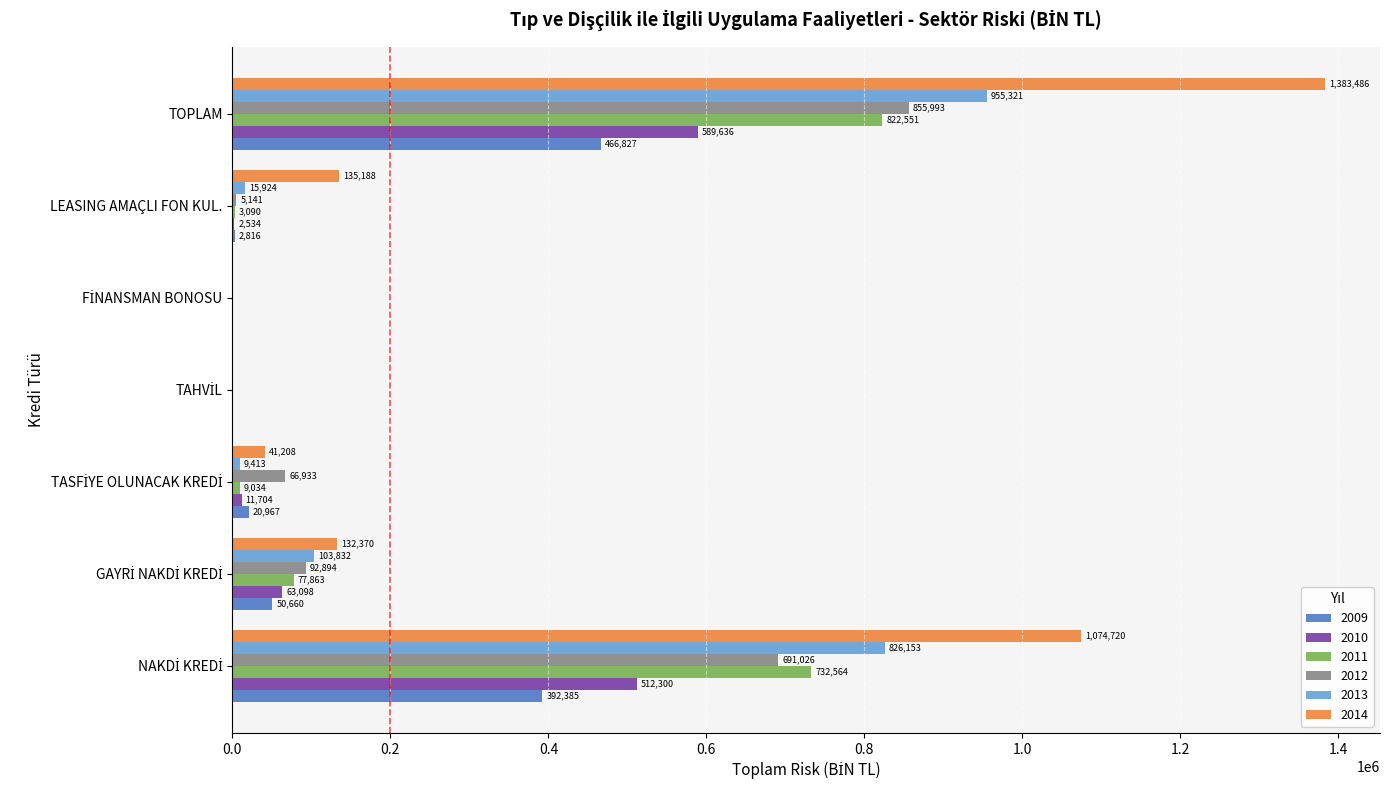

Which series has the largest total across all categories?

2014